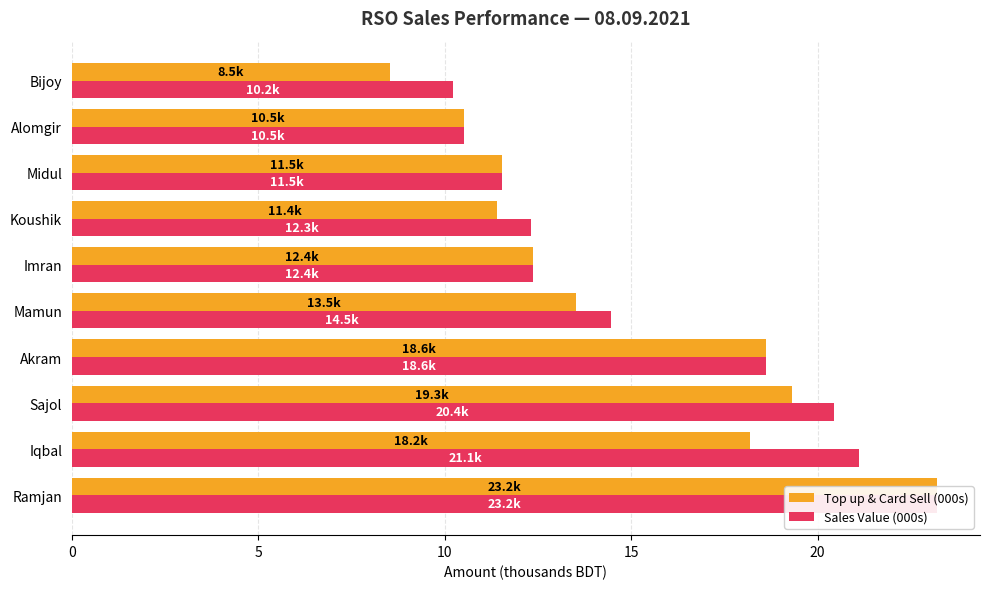

What is the difference between the maximum and minimum values in the Sales Value (000s) series?

13.0